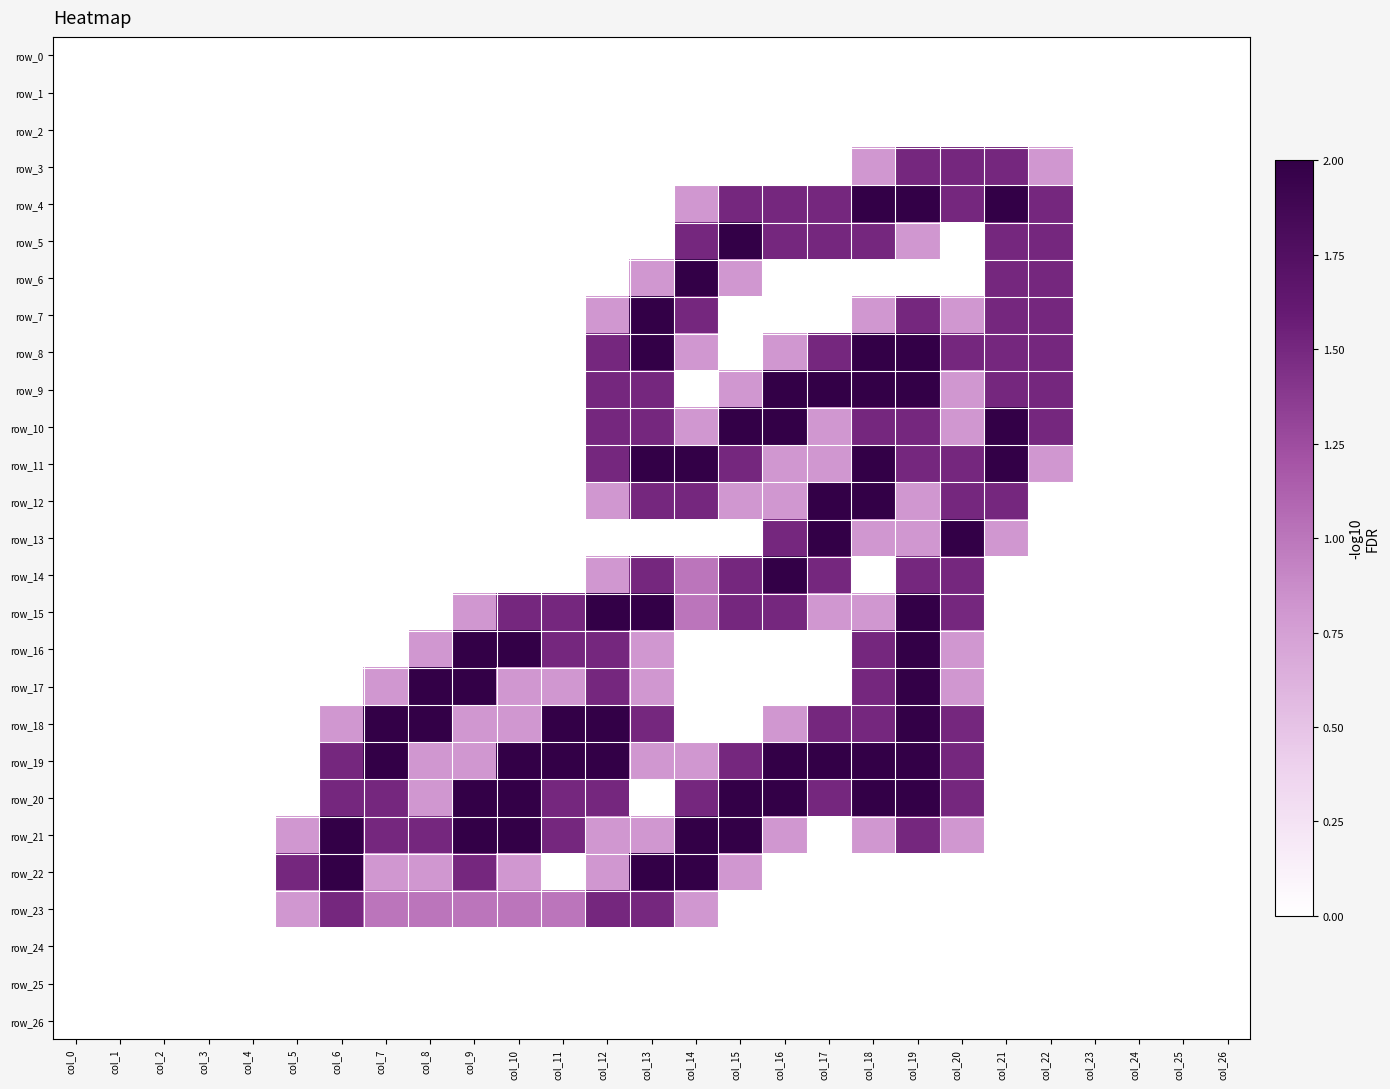

At which label does row_22 reach its minimum?

col_0